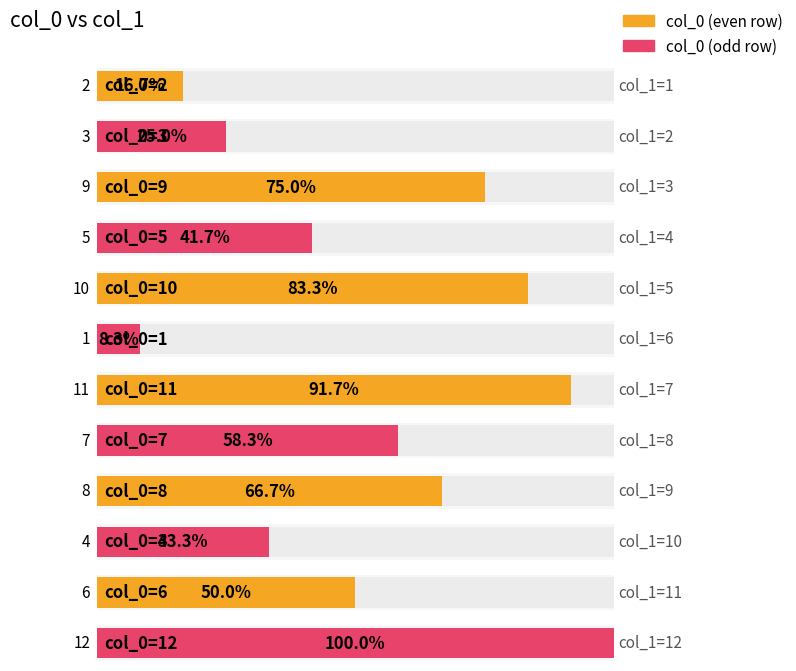

What is the difference between the maximum and second lowest values?

10